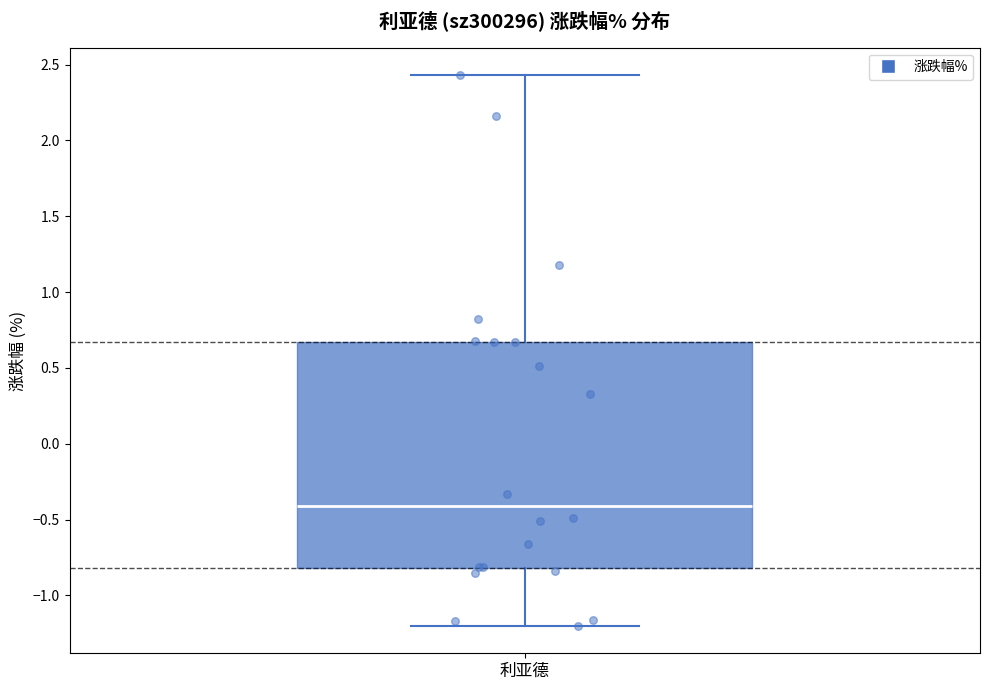

Read this box plot against the y-axis: the position of the median line, the range covered by the box, and the ends of both whiskers. The values are not printed on the chart, so give them approximately, as read against the axis.

median -0.40, box -0.80 to 0.65, whiskers -1.20 to 2.45